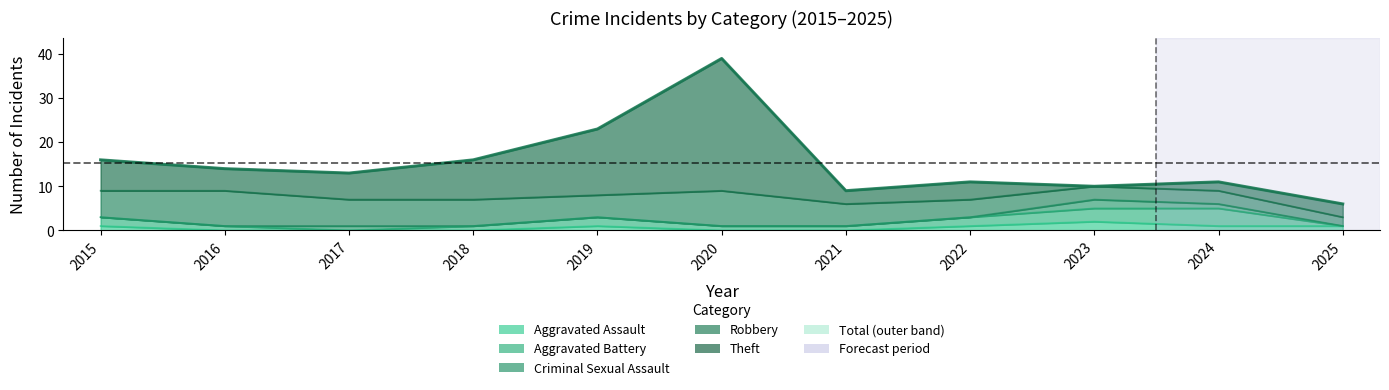

Between 2015 and 2021, which is larger?

2015